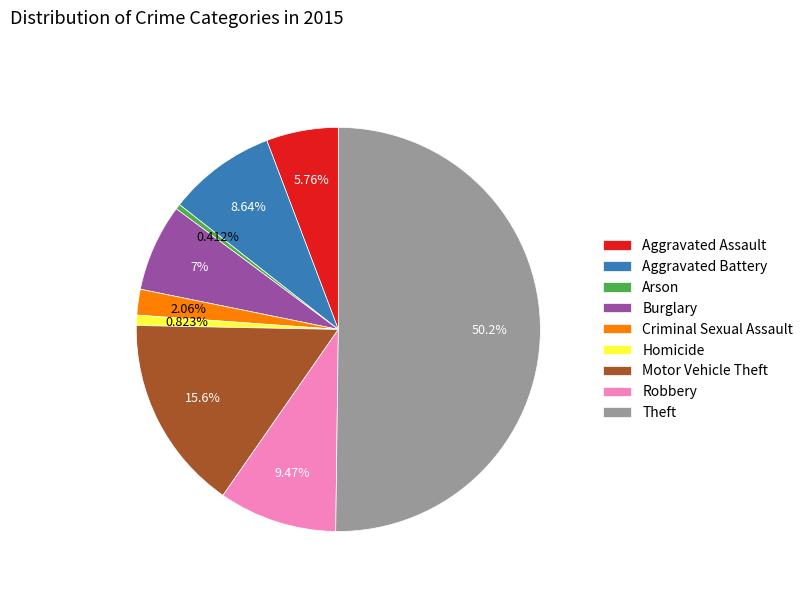

How many slices are in this pie chart?

9